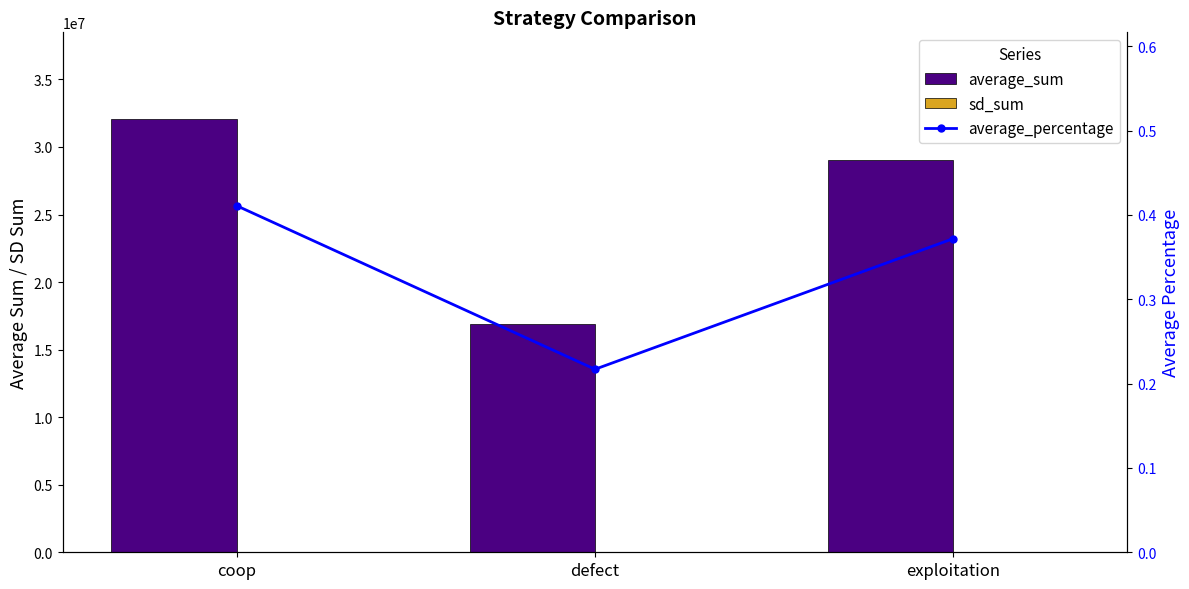

Does the chart contain stacked bars?

No